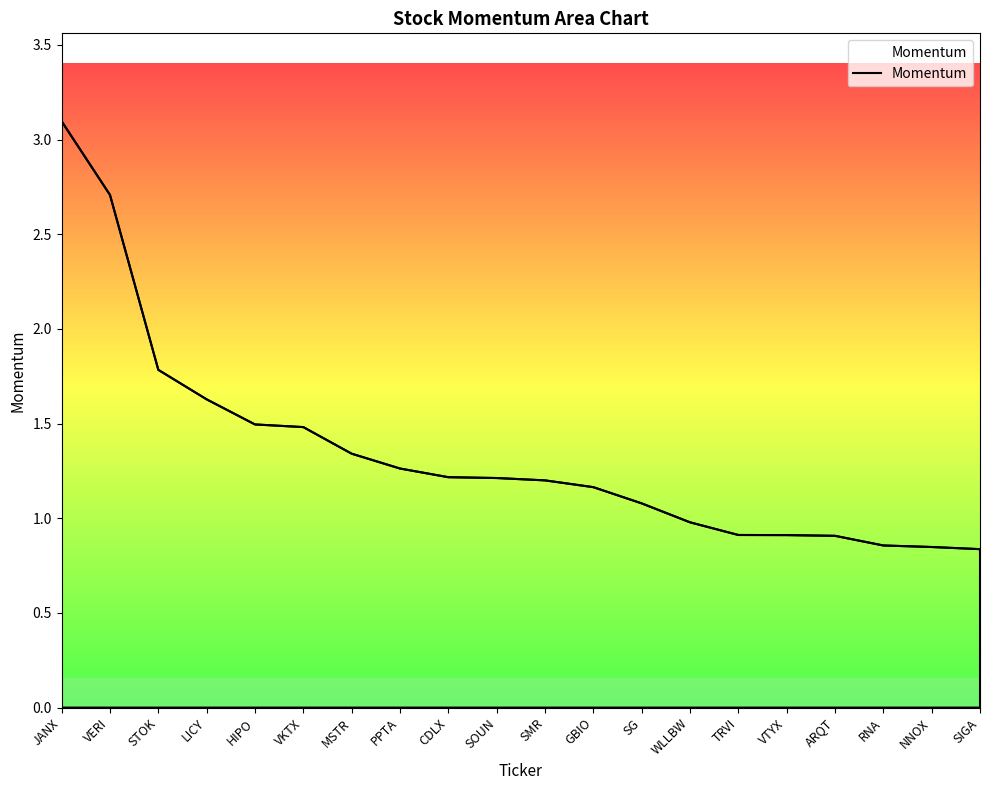

What is the difference between the maximum and minimum values?

2.3